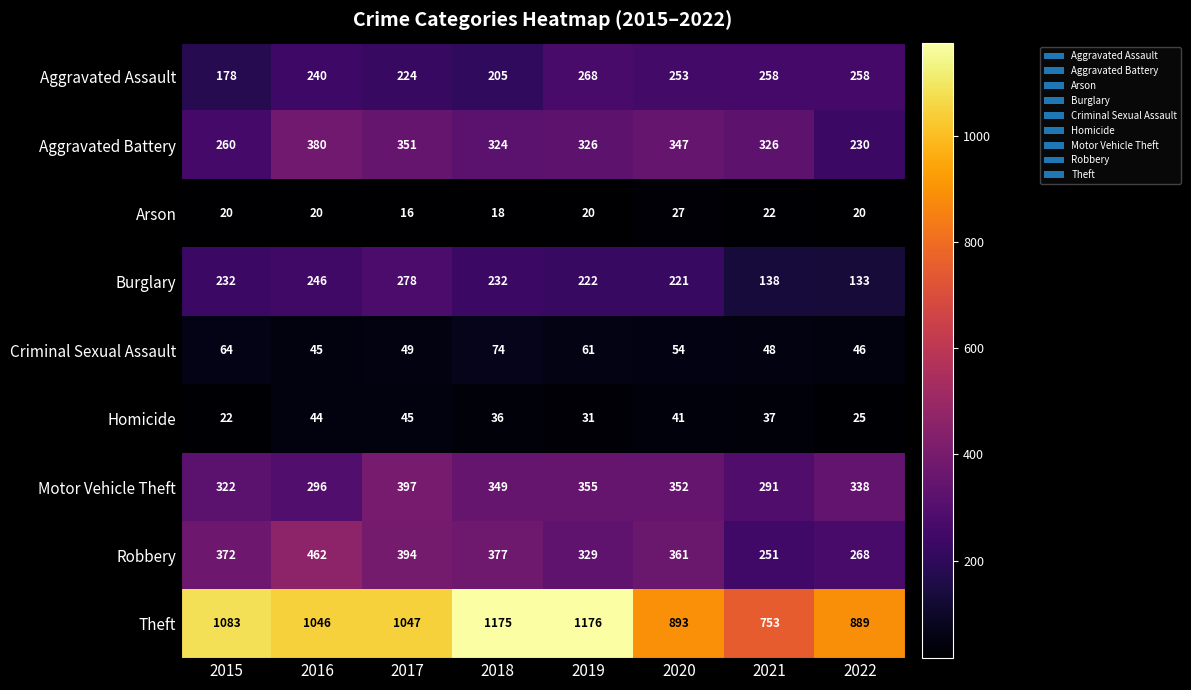

Is it true that Arson equals 3 at 2017?

False